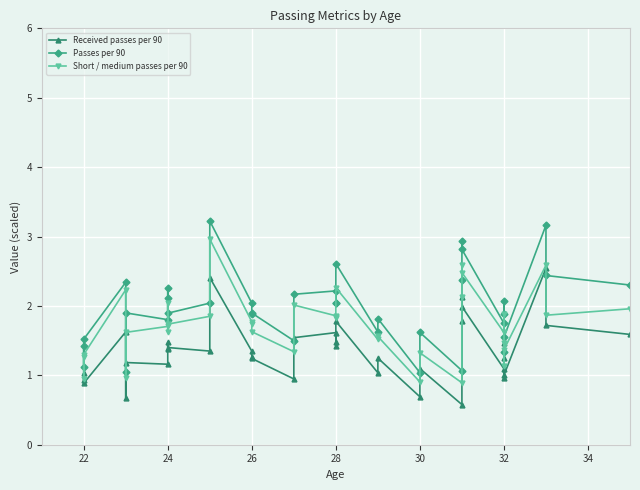

What is the difference between the maximum and minimum values in the Received passes per 90 series?

2.0